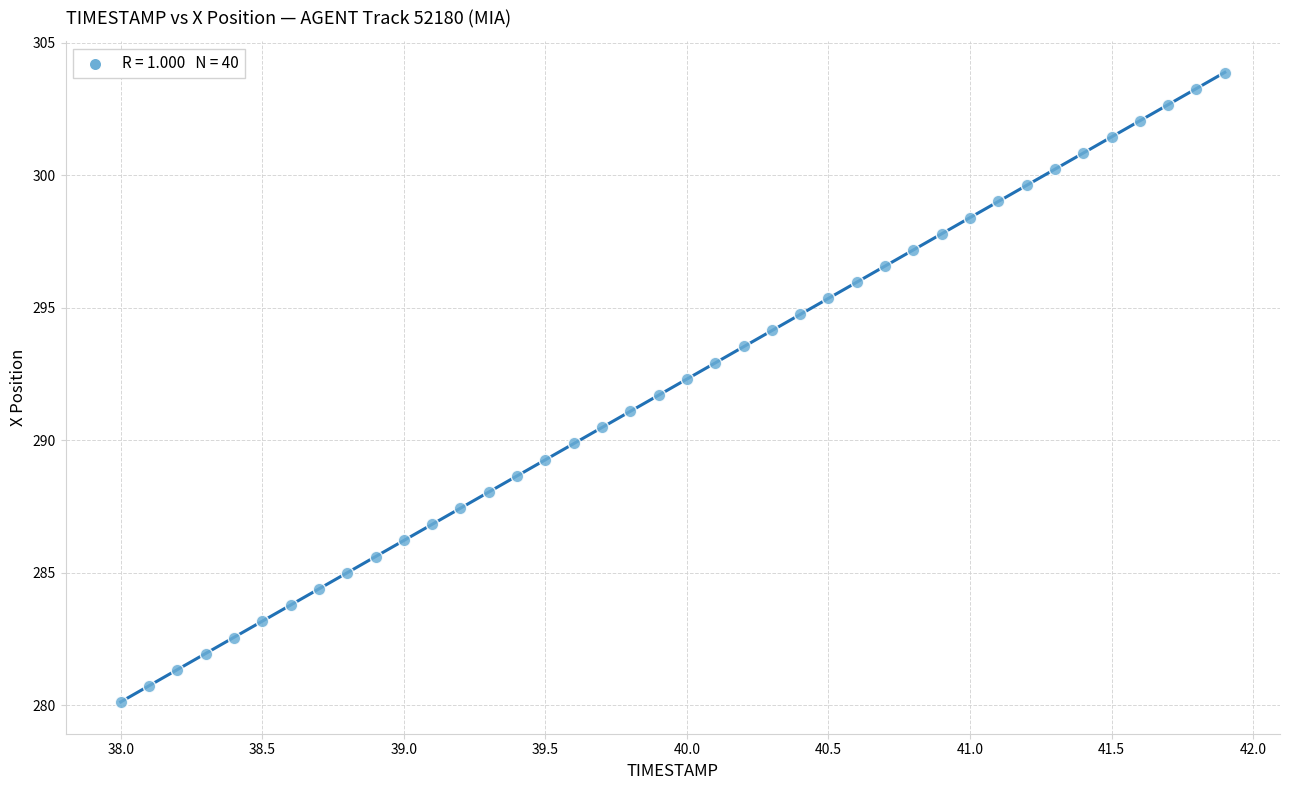

What is the range of X values (max minus min)?

3.9